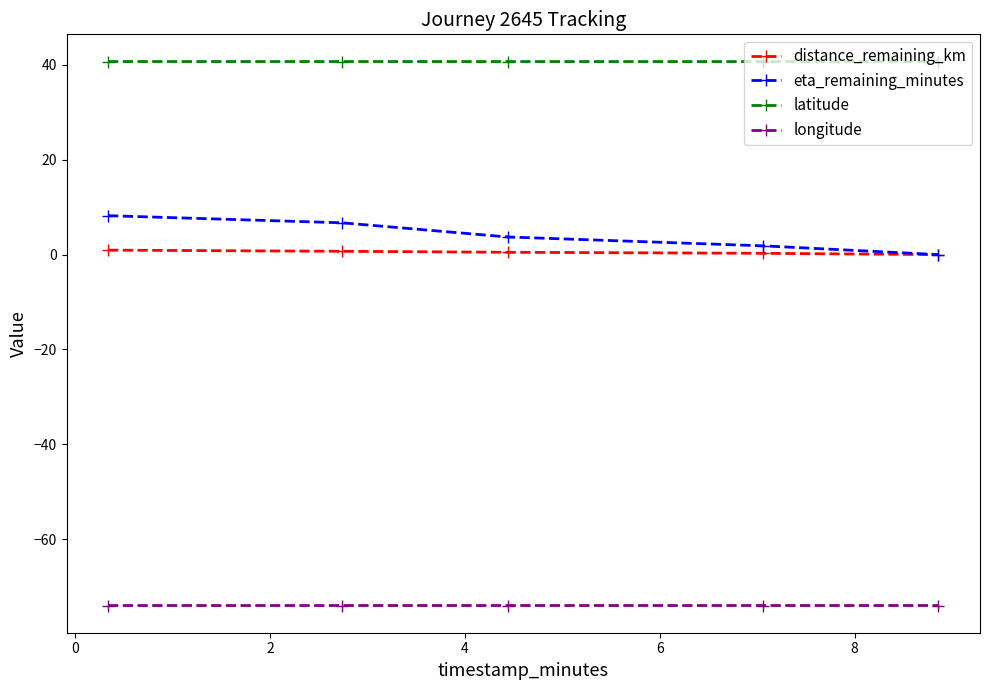

True or false: latitude has more than 2 points higher than both neighbors.

False